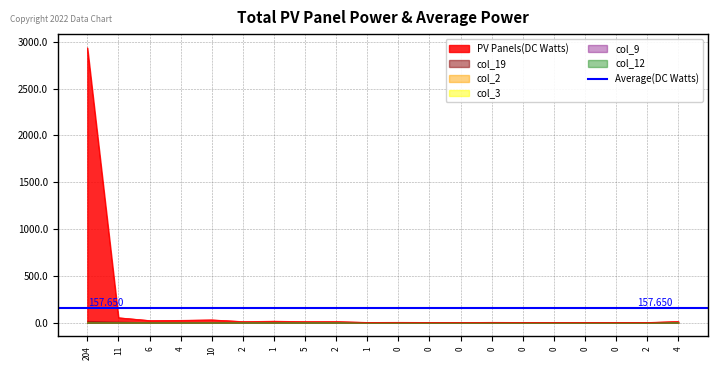

What is the maximum value for col_12?

1